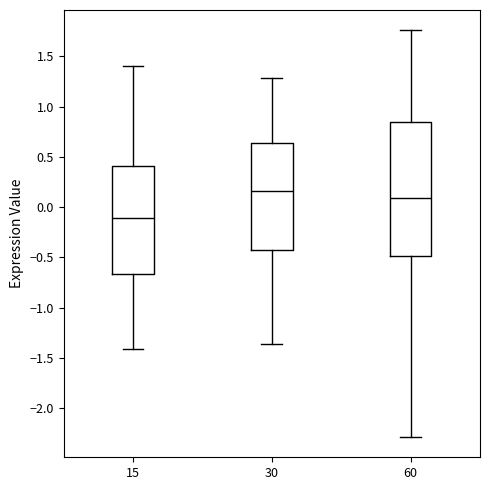

Reading left to right, read every box against the y-axis: the position of its median line, the range the box covers, and the ends of its whiskers. The values are not printed on the chart, so give them approximately, as read against the axis.

15: median -0.10, box -0.65 to 0.40, whiskers -1.40 to 1.40
30: median 0.15, box -0.45 to 0.65, whiskers -1.35 to 1.30
60: median 0.10, box -0.50 to 0.85, whiskers -2.30 to 1.75